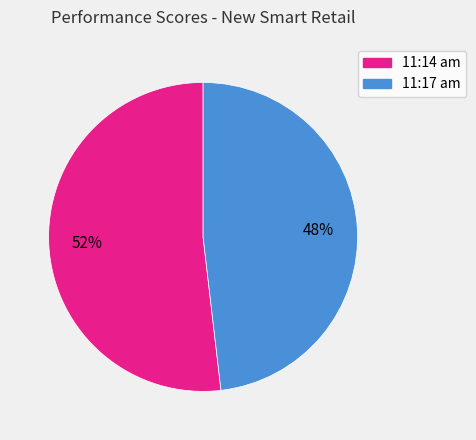

Approximately how many times larger is the value at 11:17 am compared to 11:14 am?

0.9